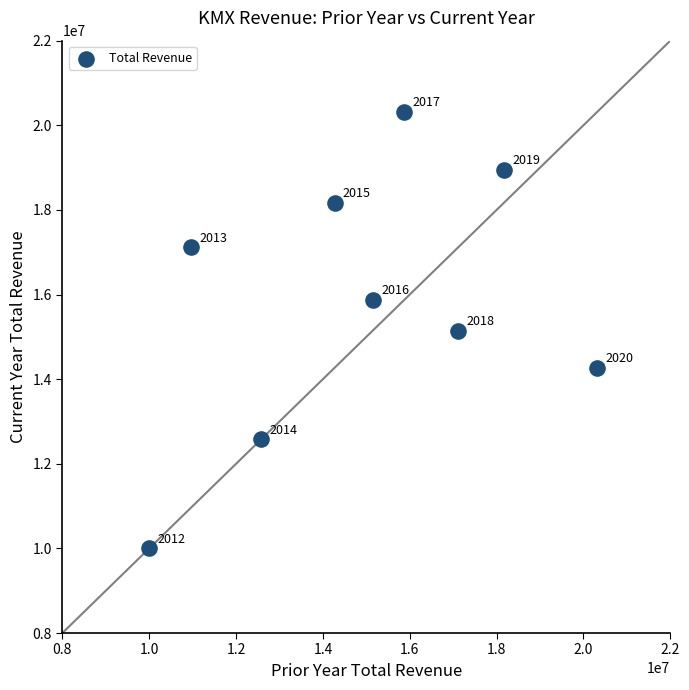

What is the average Y value?

15826089